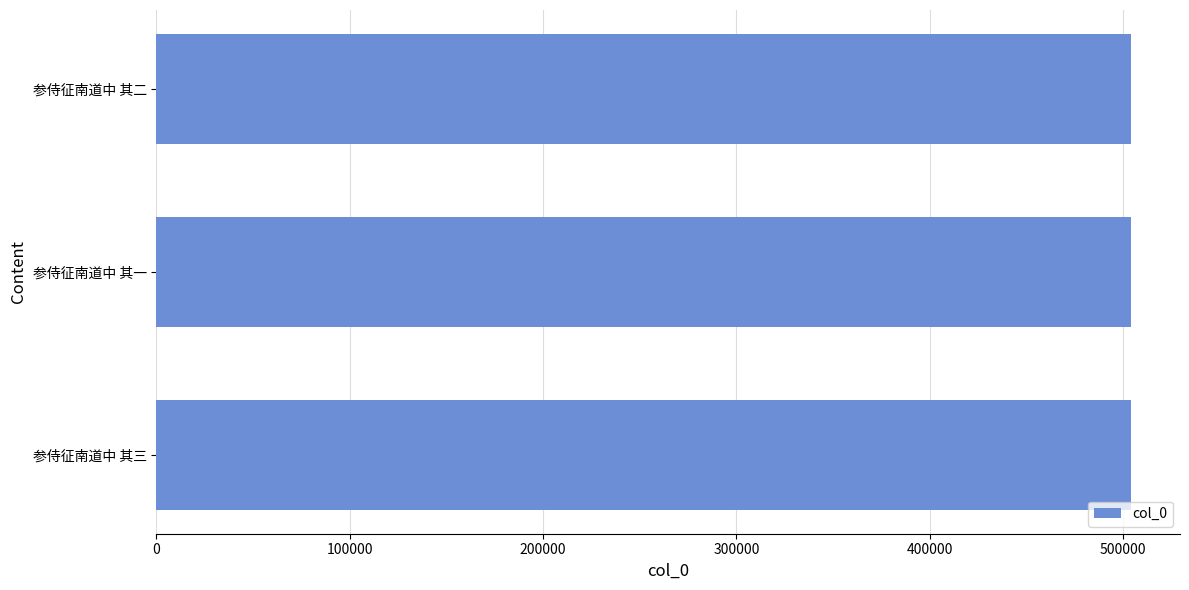

Approximately how many times larger is the value at 参侍征南道中 其二 compared to 参侍征南道中 其三?

1.0